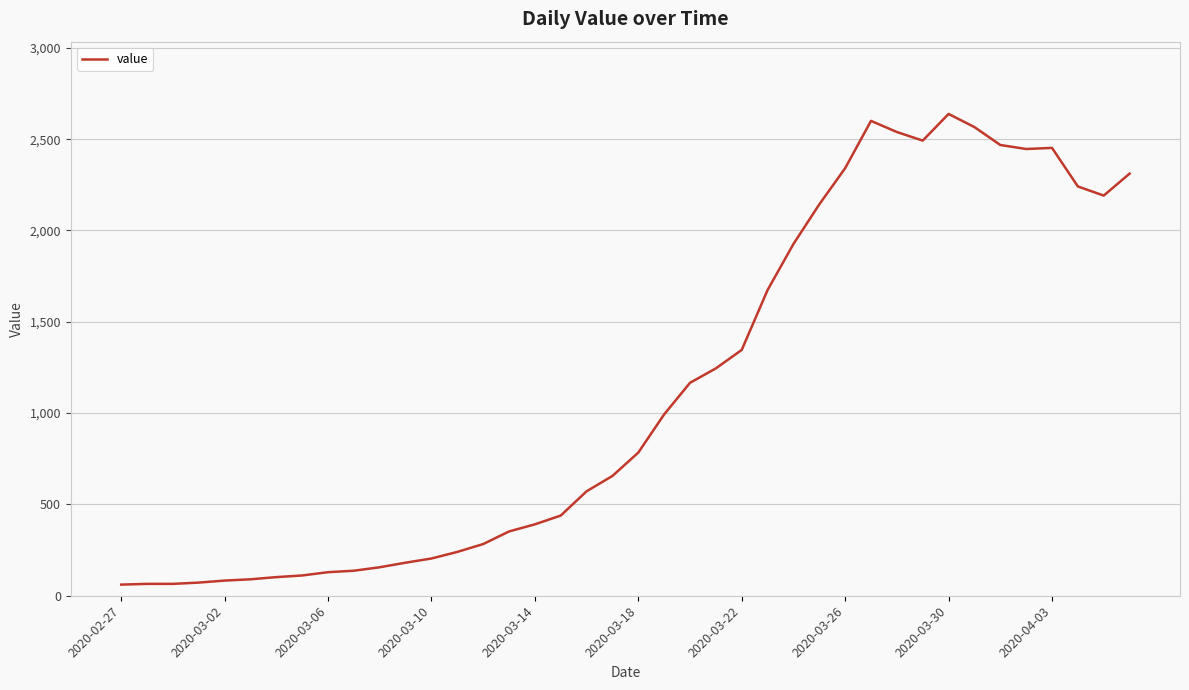

What is the greatest value displayed?

2638